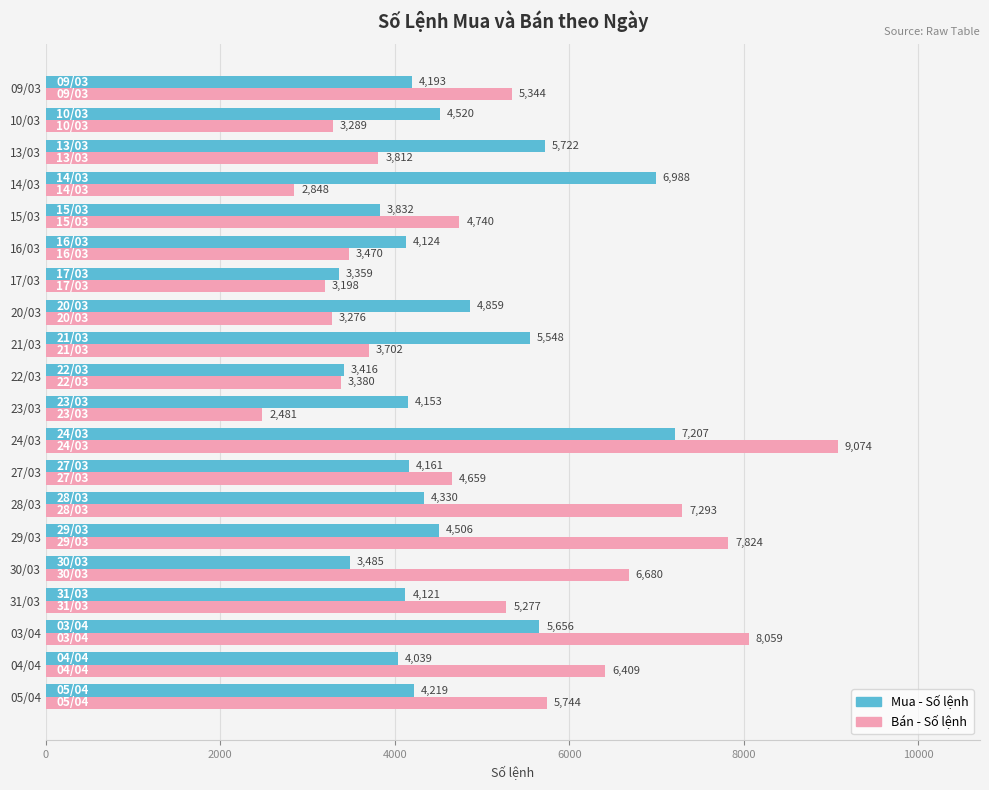

Which series has the widest spread of values?

Bán - Số lệnh